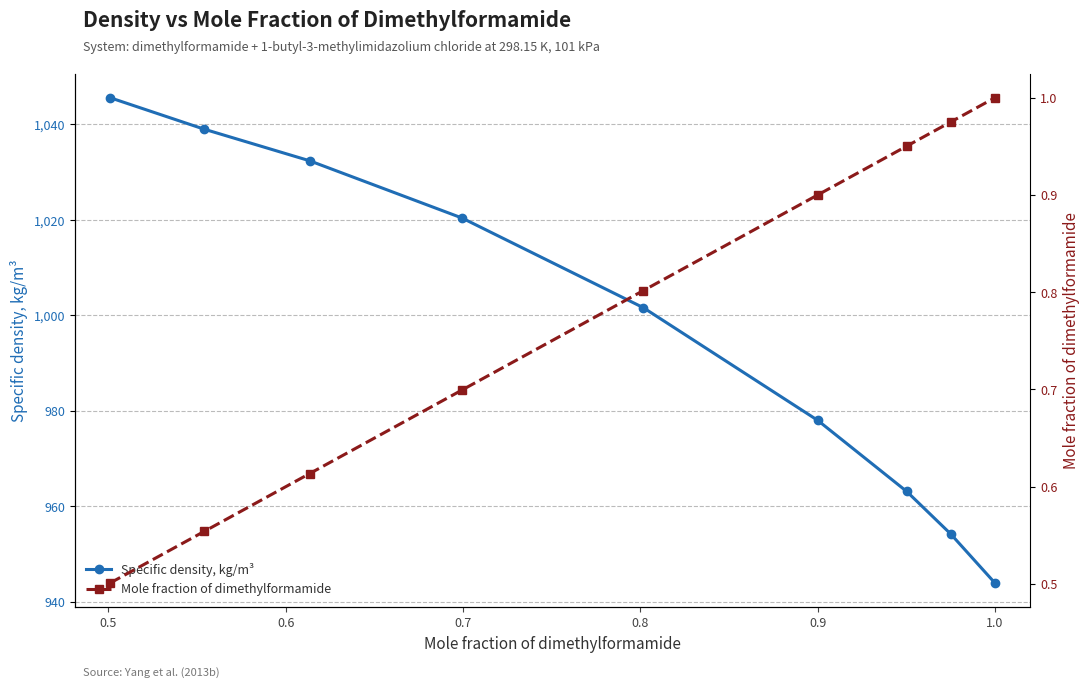

How many data points in Specific density, kg/m³ are less than 1001?

4